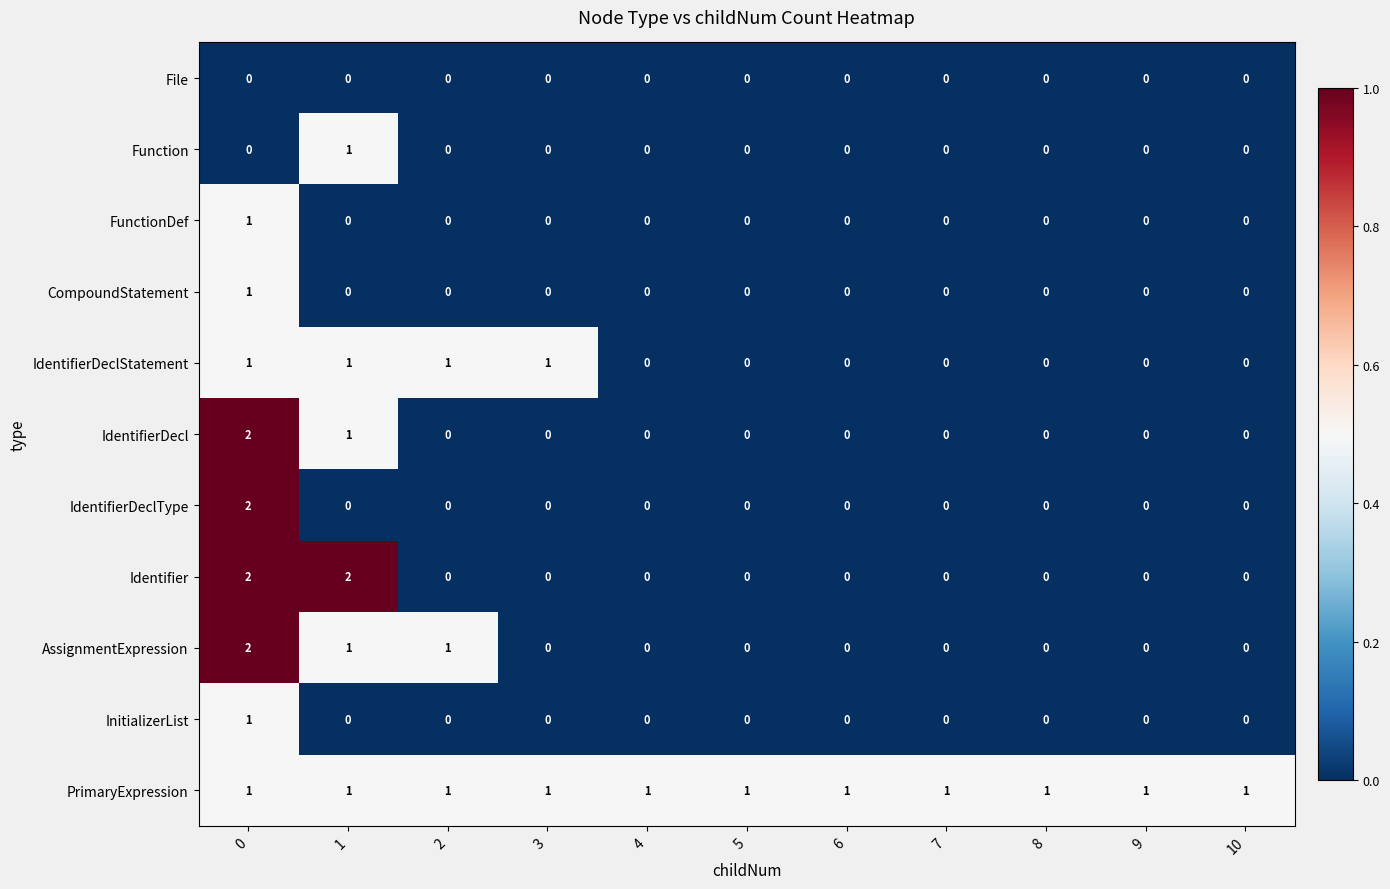

At how many categories does at least one series exceed 0?

11